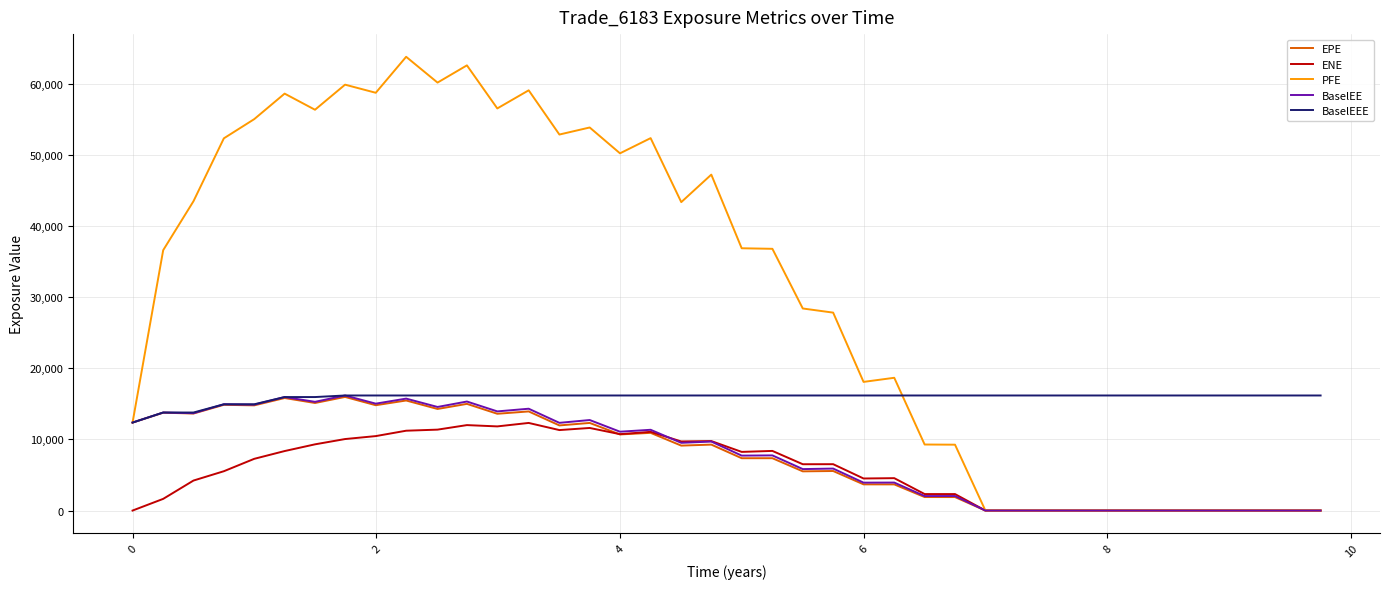

What is the maximum value shown in the chart?

63762.7